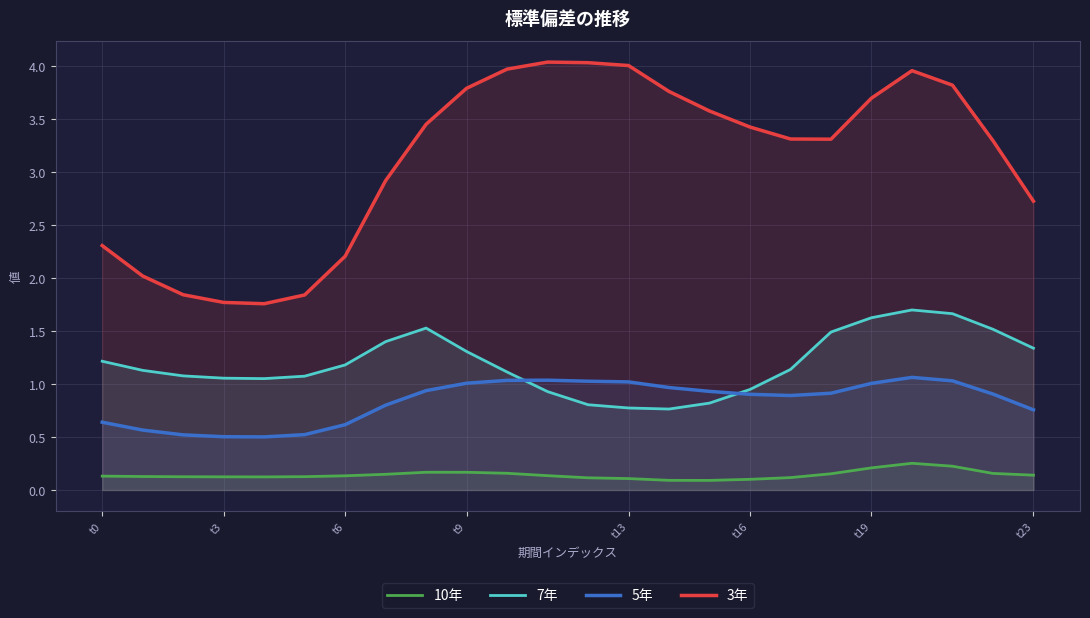

What is the average value of the 7年 series?

1.2